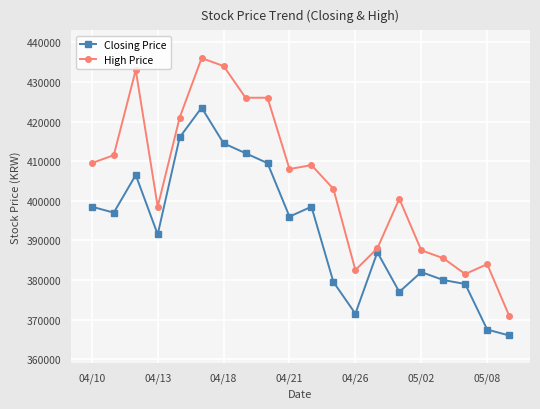

What is the greatest value displayed?

436000